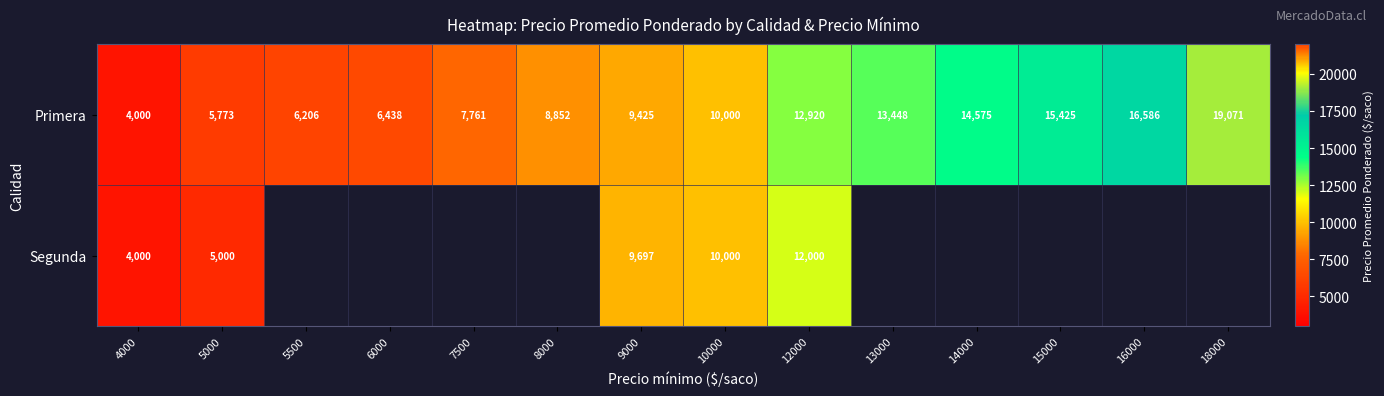

At which label is Primera closest to 11535?

12000